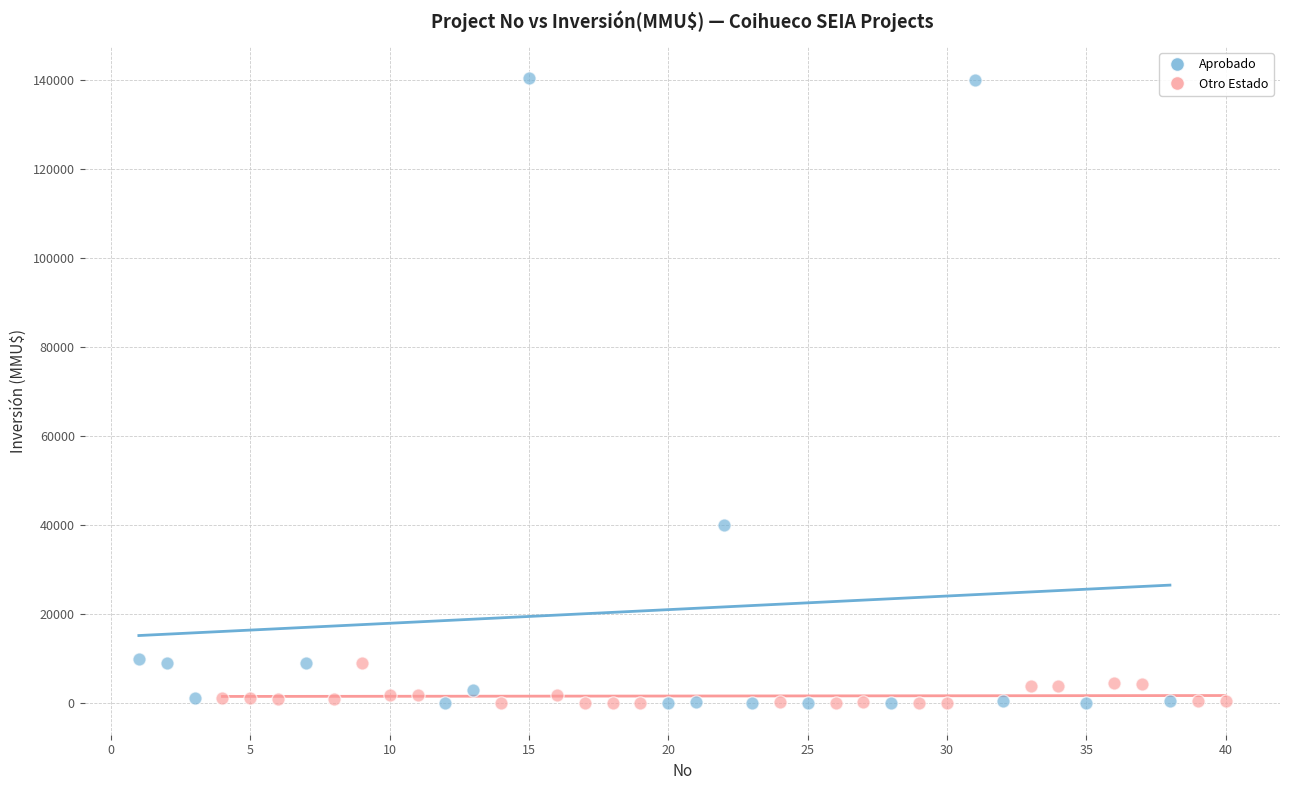

Which series has the largest Y range (max minus min)?

Aprobado